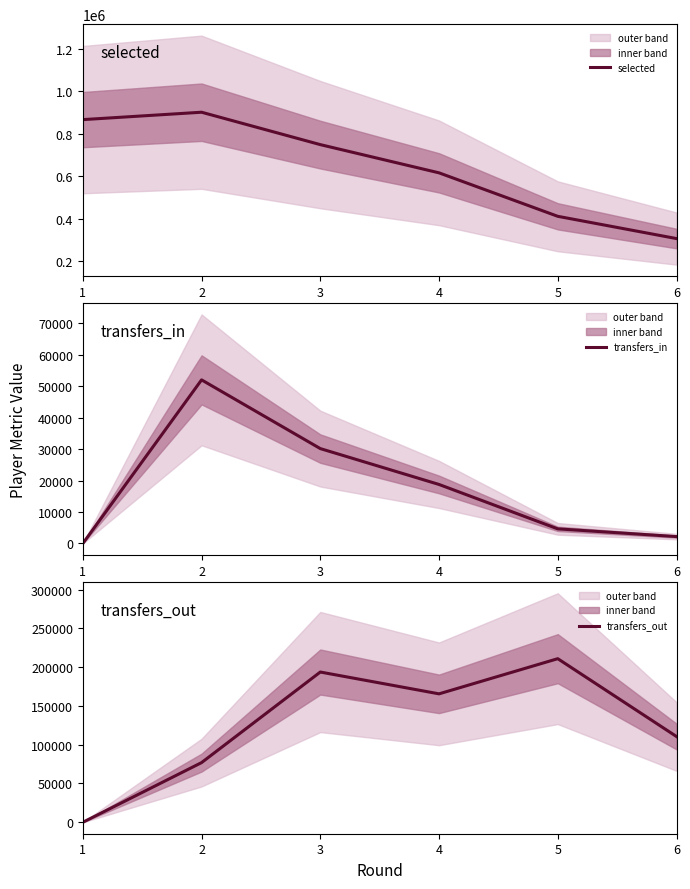

Is the value of transfers_in at 2 greater than the value of selected at 1?

No